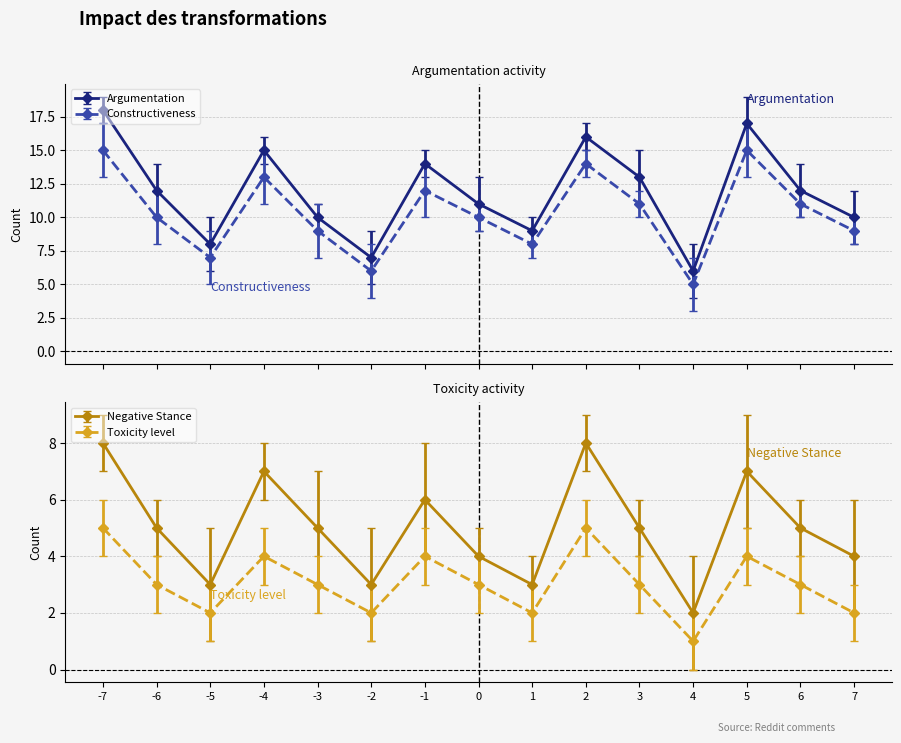

Is it true that Toxicity level equals 4 at -1?

True